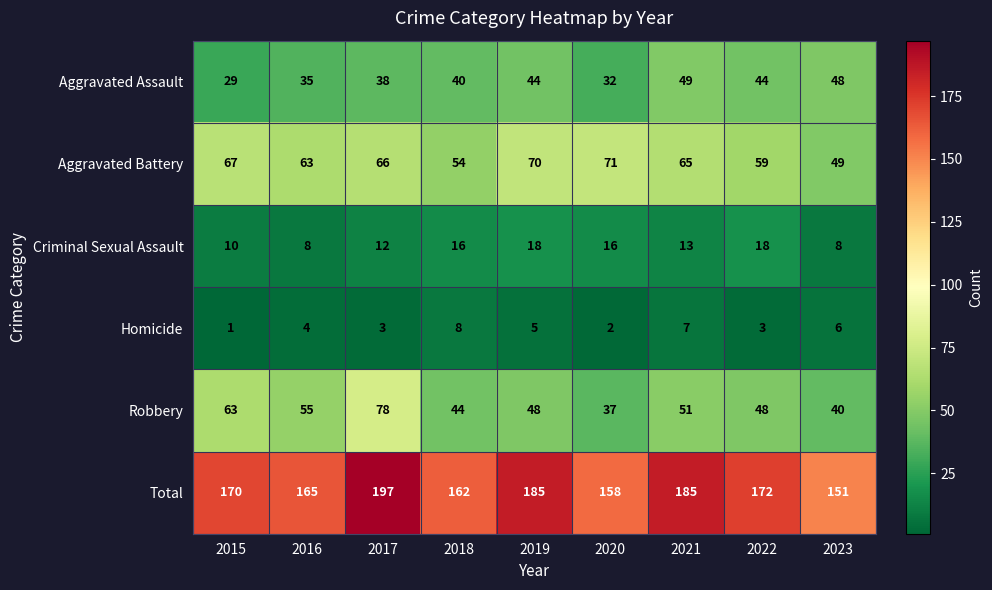

True or false: Aggravated Assault has a value of 40 at 2018.

True